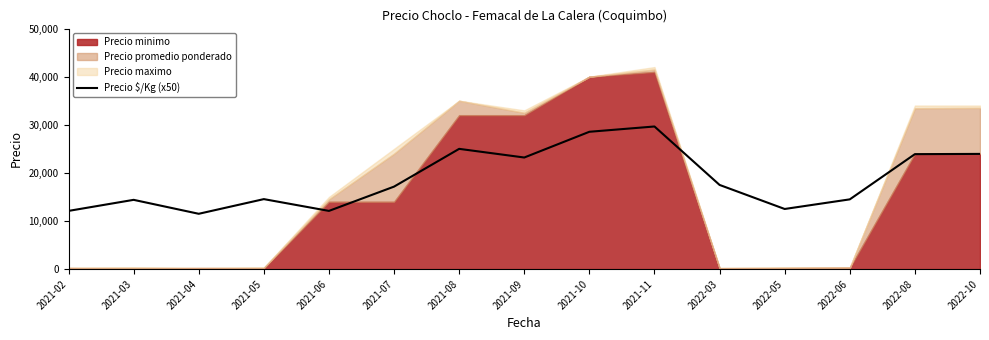

What is the difference between the maximum and second lowest values?

17550